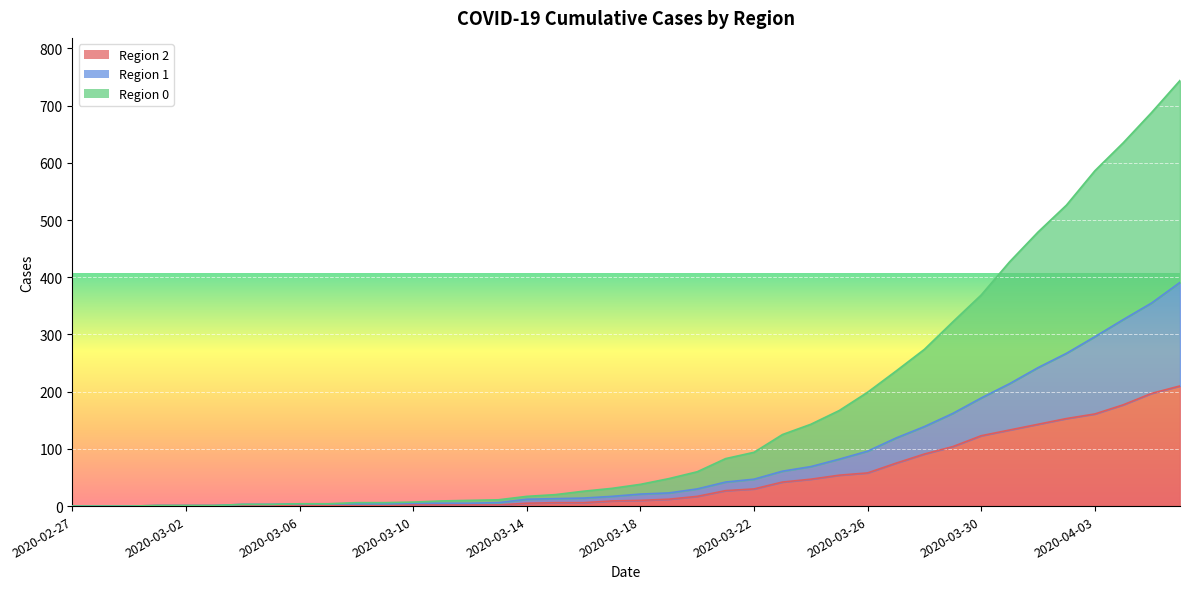

Does the chart display data point markers on the line(s)?

No